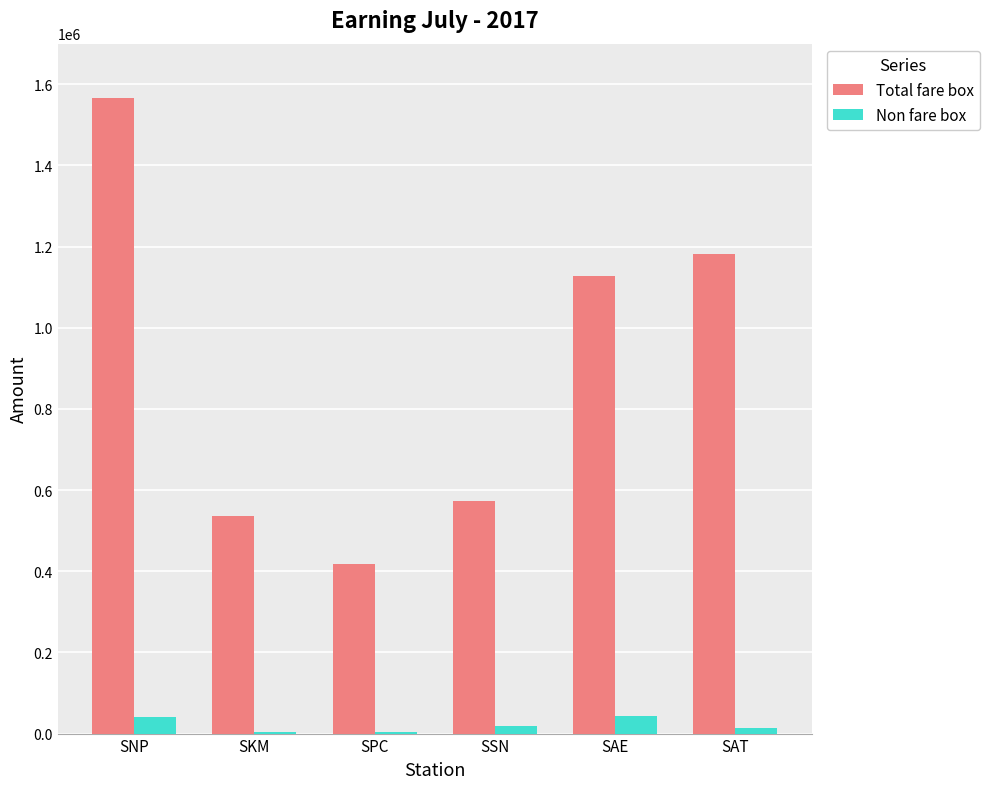

What is the highest value of the Total fare box series?

1566464.4